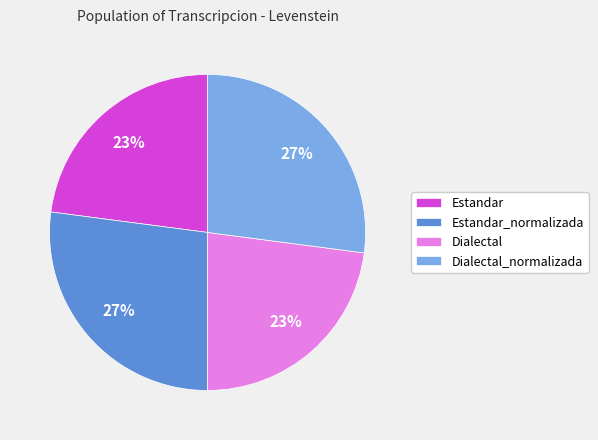

To the nearest percent, what percentage of the pie is Dialectal_normalizada?

27%